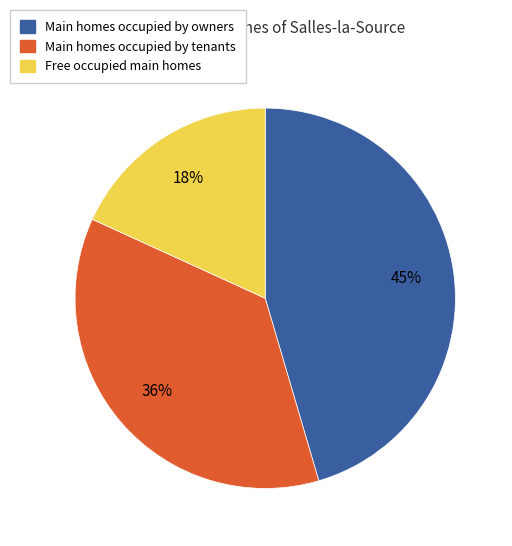

To the nearest percent, what is the average slice percentage?

33%